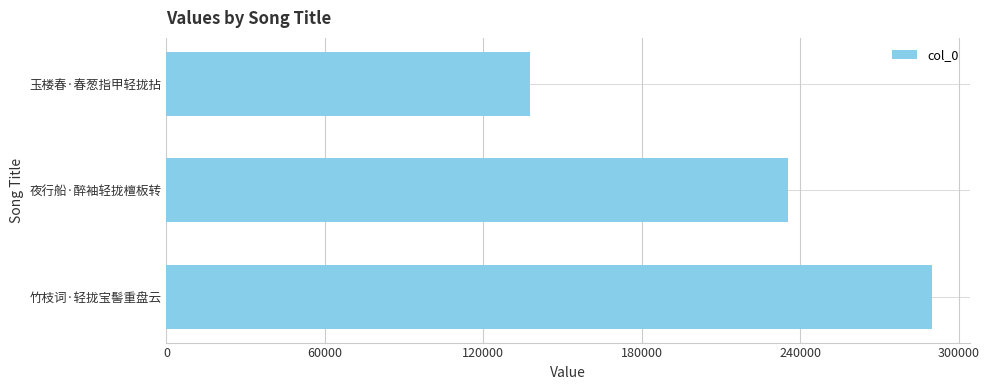

The chart shows a value of 137597 at 玉楼春·春葱指甲轻拢拈. True or false?

True